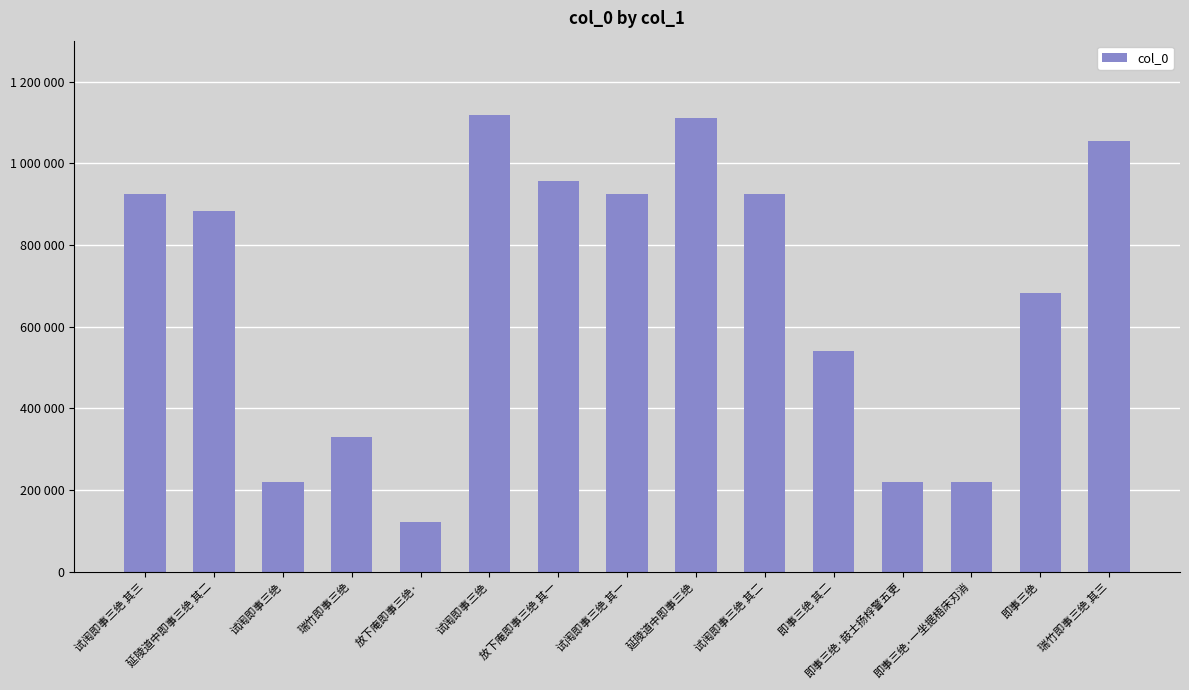

Which label corresponds to the smallest value in the chart?

放下庵即事三绝·